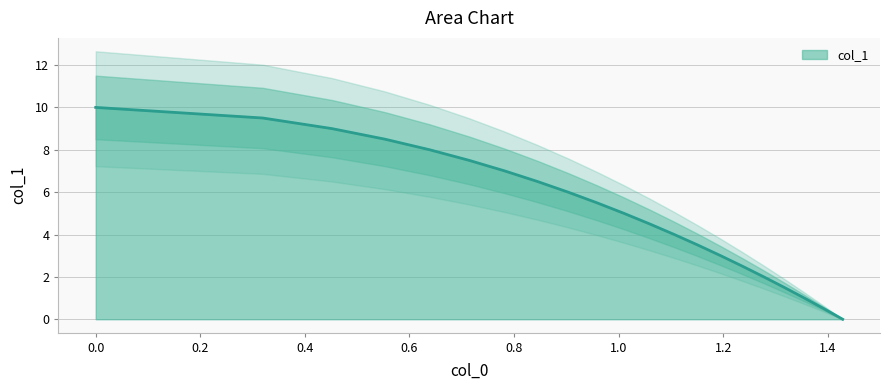

What is the highest value of the col_1 series?

10.0